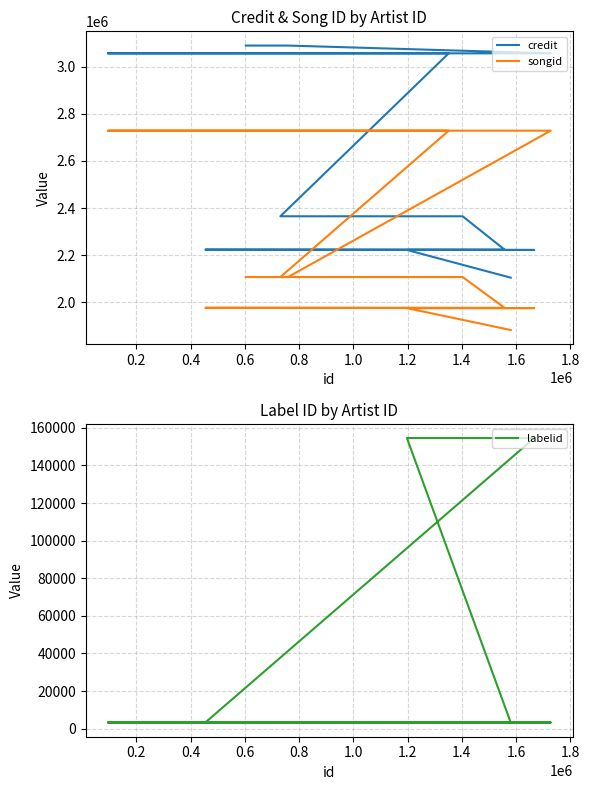

What is the sum of the credit values at 1.4 and 0.4?

4587739